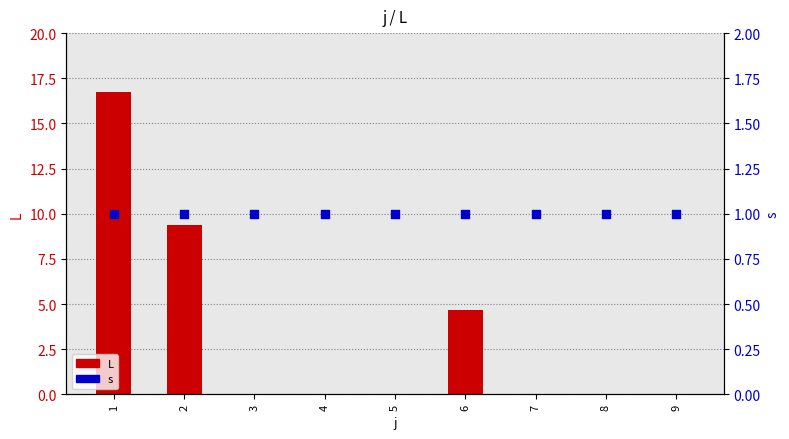

Which series has the largest total across all categories?

L